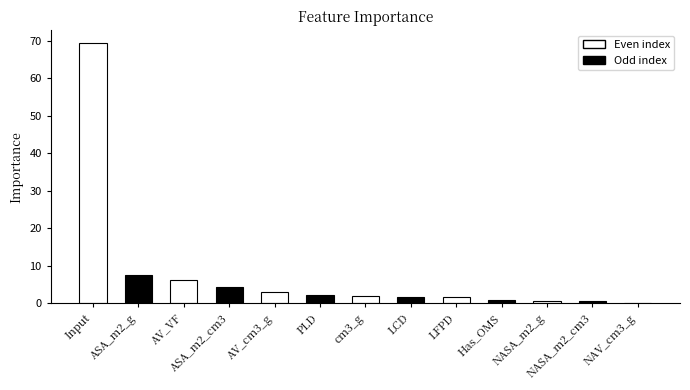

Approximately how many times larger is the value at LFPD compared to AV_cm3_g?

0.5